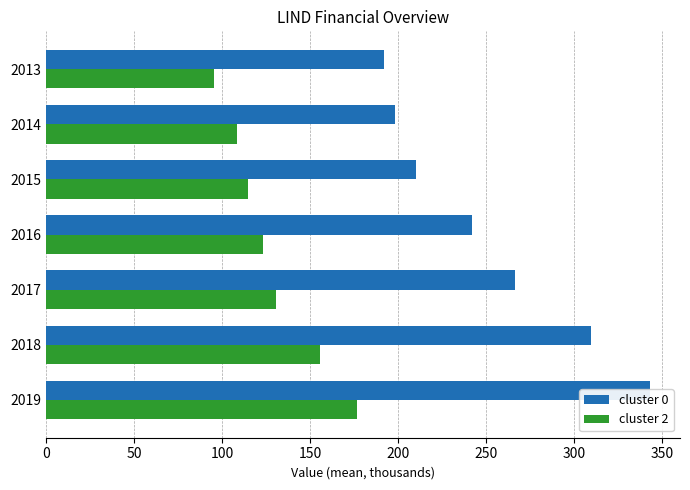

The cluster 0 series shows 90.6 at 2019. True or false?

False